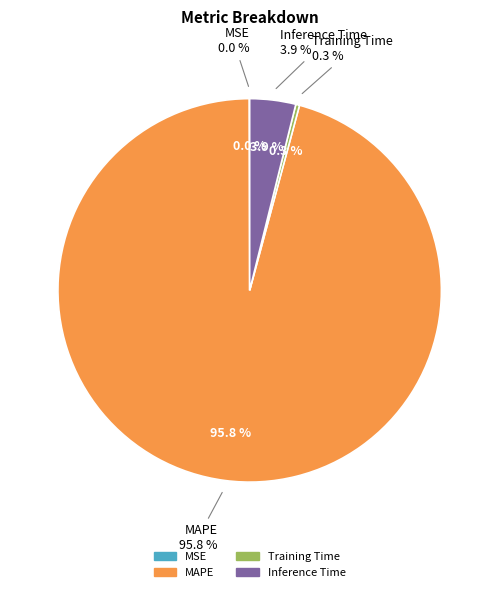

Which category accounts for the majority?

MAPE